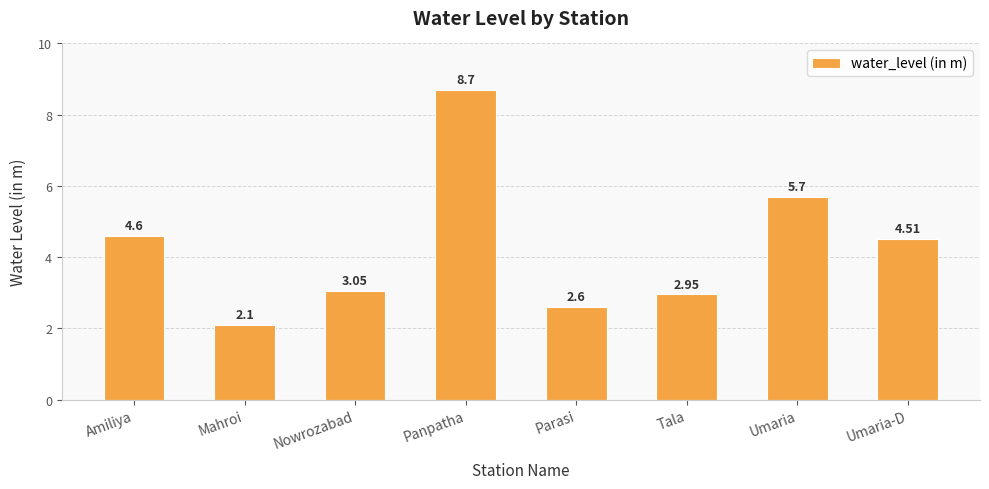

How many bars are there in total?

8